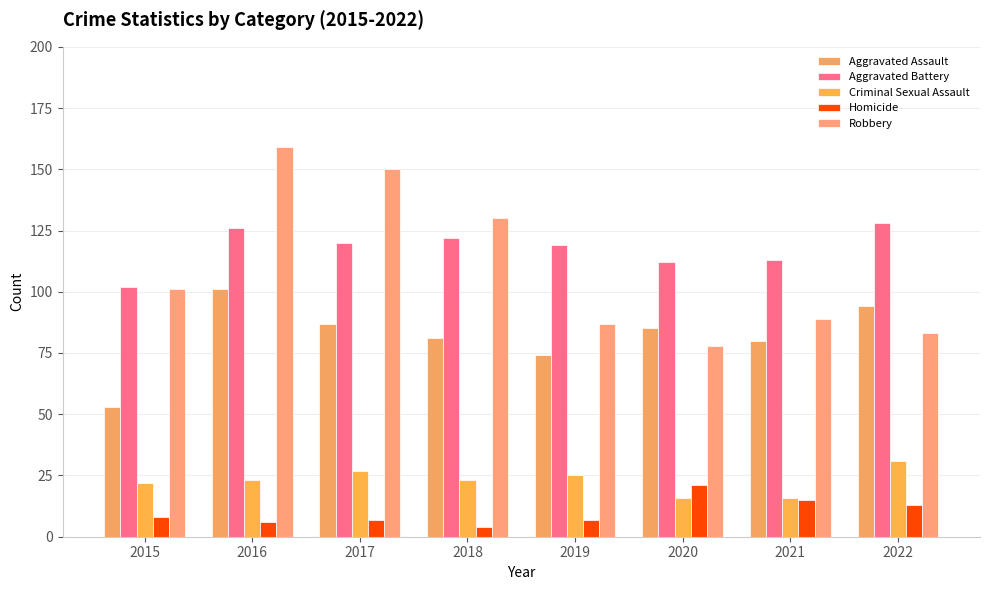

Is it true that Robbery equals 117 at 2022?

False